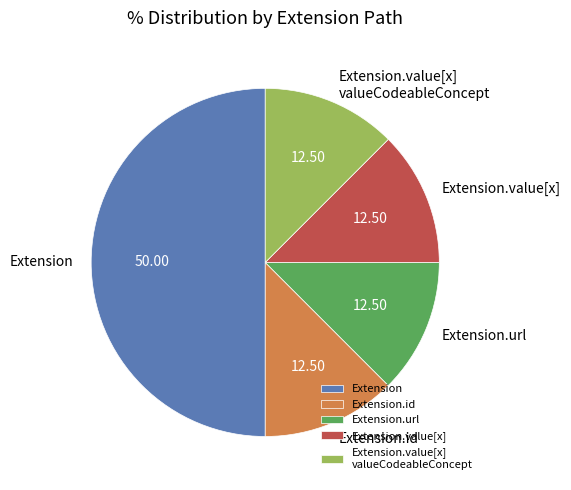

Which slice is the largest?

Extension